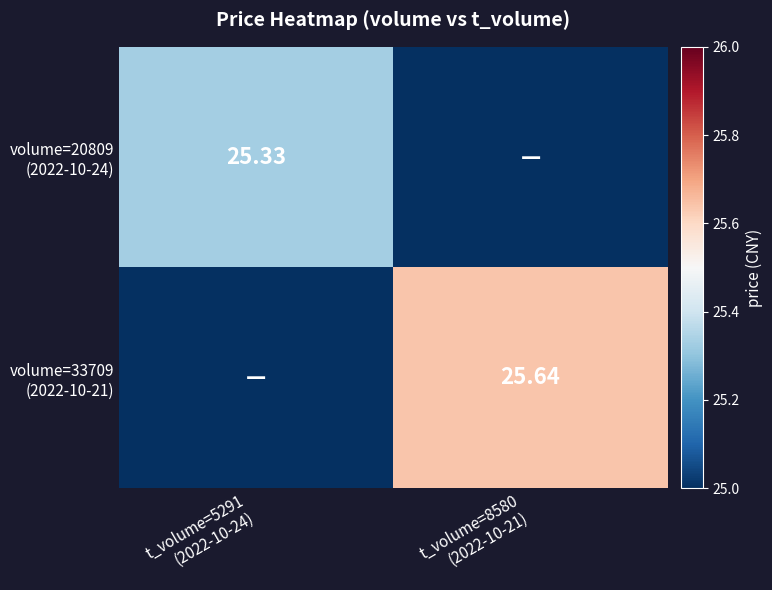

Is it true that volume=20809 (2022-10-24) equals -16.7 at t_volume=8580 (2022-10-21)?

False